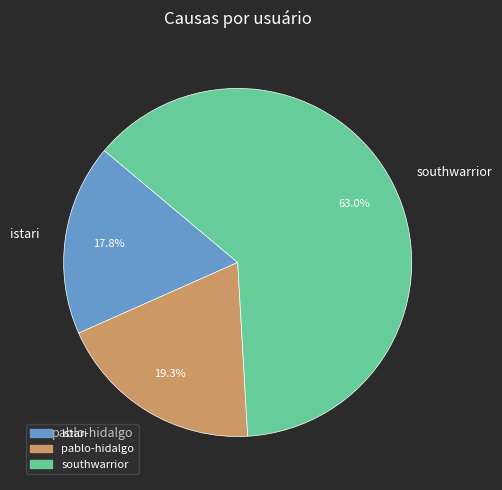

What is the largest slice in the pie chart?

southwarrior